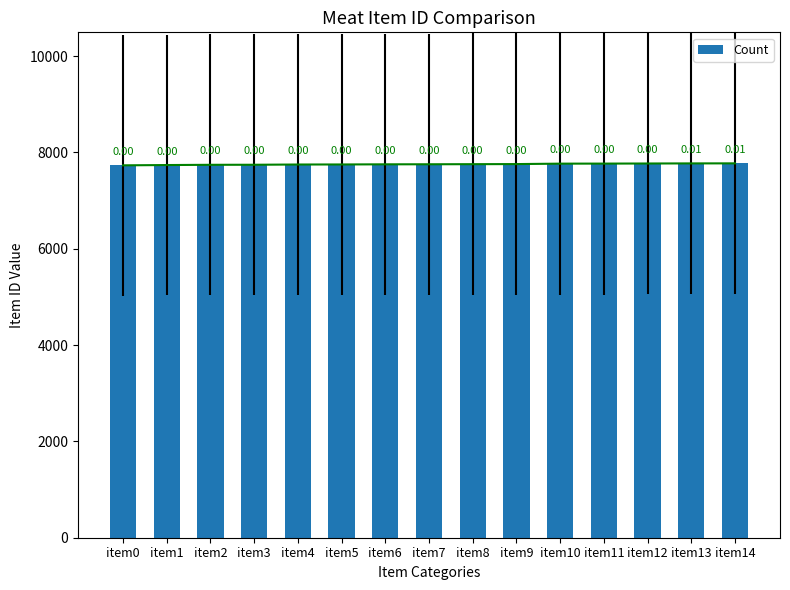

Reading left to right, what are all the values shown in this chart?

item0=7733	item1=7739	item2=7744	item3=7745	item4=7750	item5=7751	item6=7754	item7=7755	item8=7757	item9=7759	item10=7768	item11=7769	item12=7771	item13=7773	item14=7774